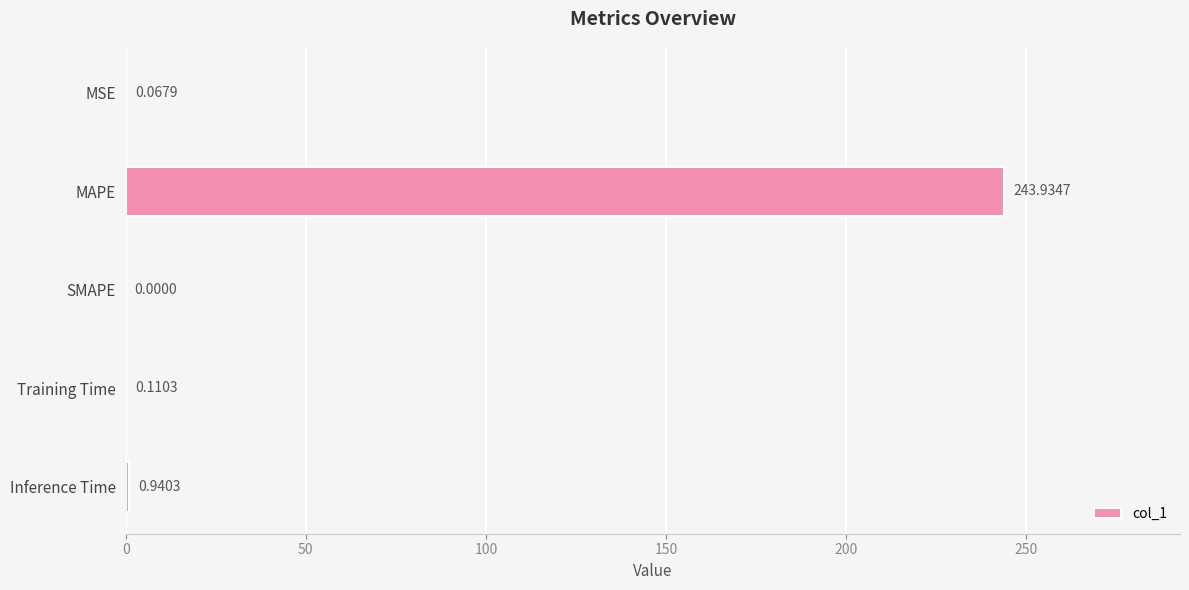

Where is the data nearest to the value 121?

Inference Time